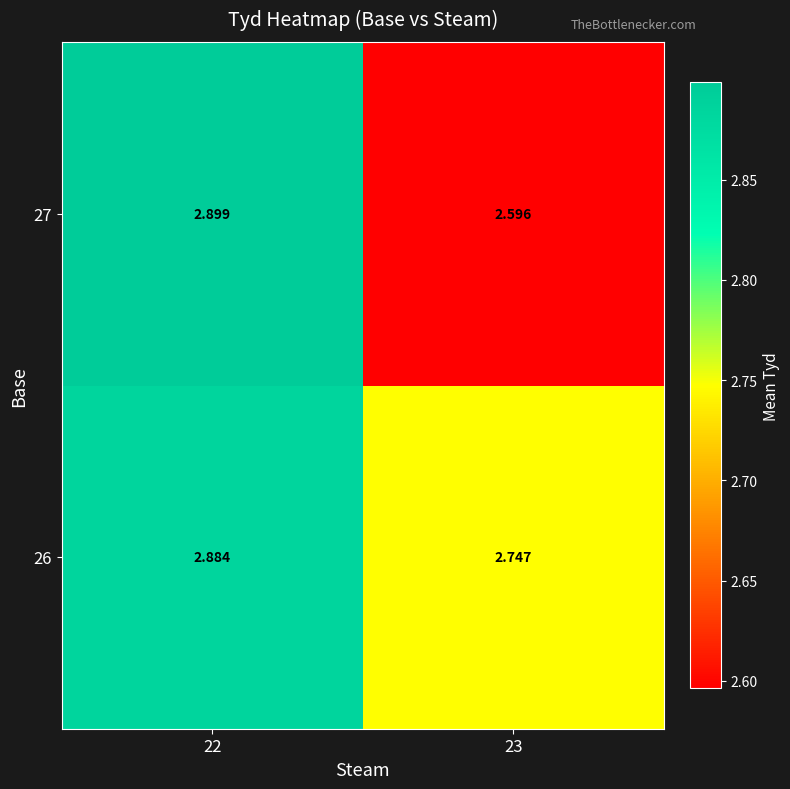

Is the value of 26 at 23 greater than the value of 27 at 22?

No